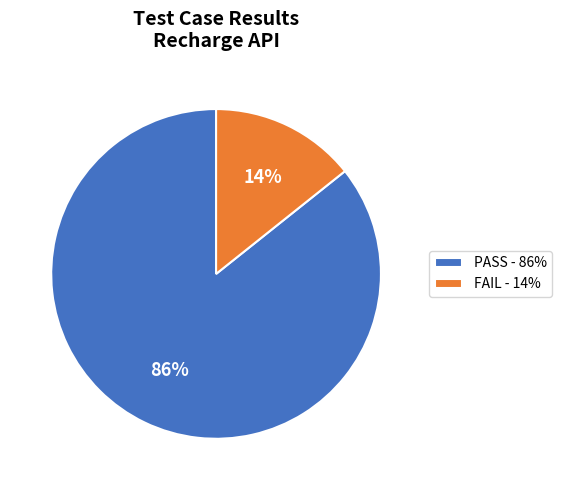

To the nearest percent, what is the combined percentage of PASS and FAIL?

100%